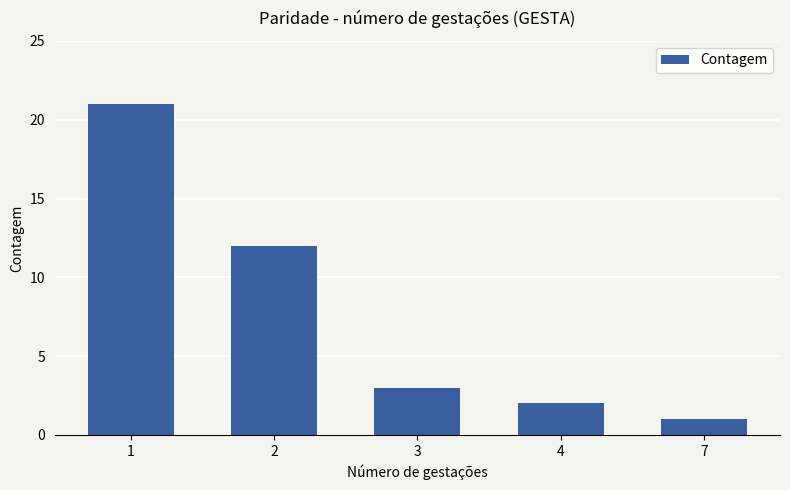

At which label is the value closest to 11?

2